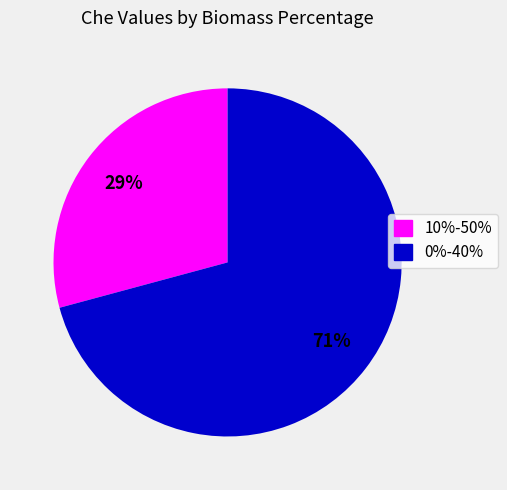

Does any single category account for the majority?

Yes